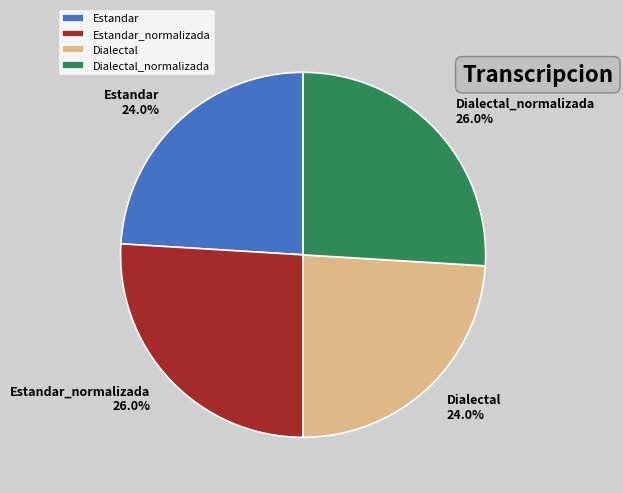

How much of the chart is everything except Dialectal_normalizada?

74.0%